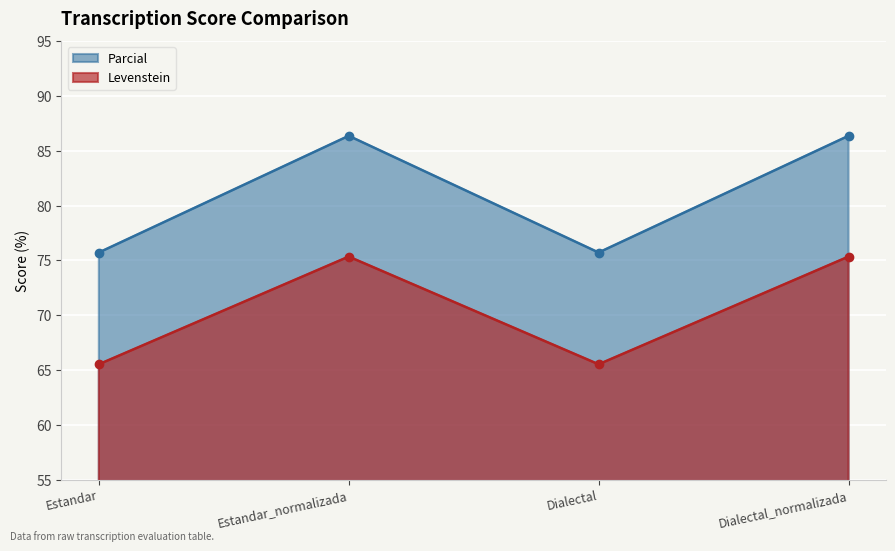

Which has a higher value, Estandar_normalizada or Dialectal_normalizada?

Estandar_normalizada